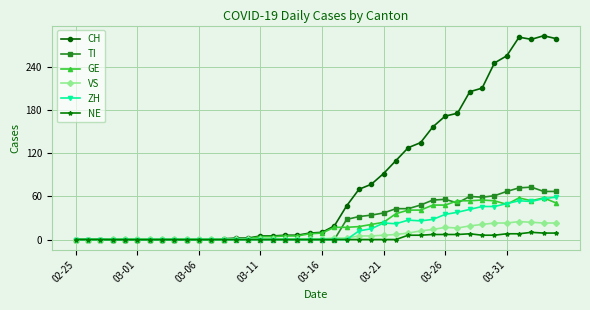

Which series has the widest spread of values?

CH